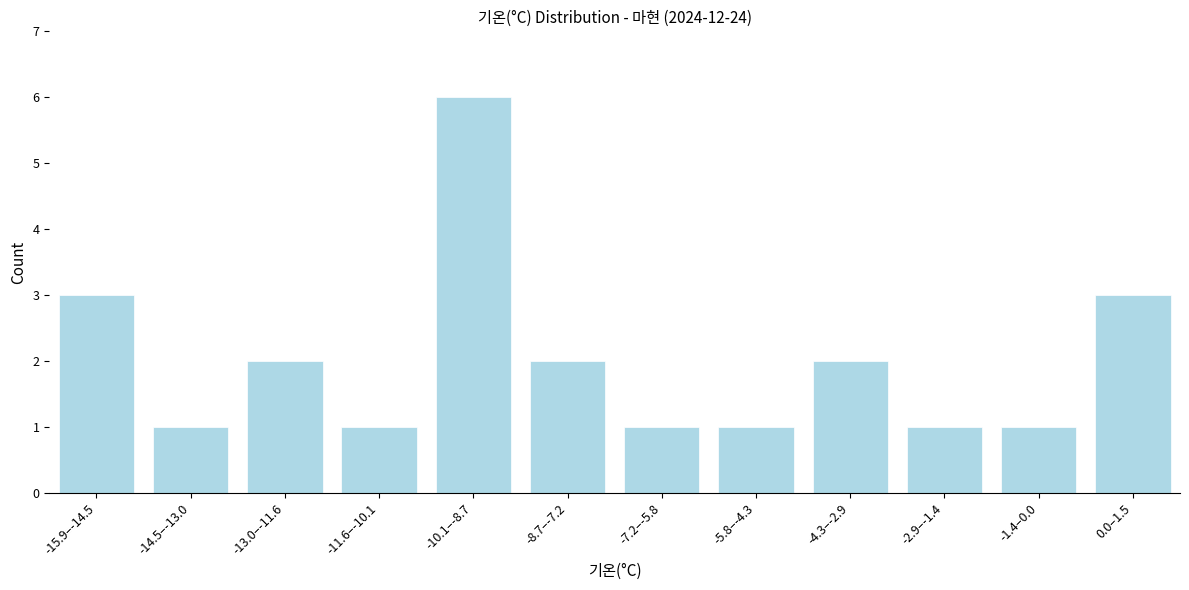

Reading left to right, what are all the values shown in this chart?

-15.9–-14.5=3	-14.5–-13.0=1	-13.0–-11.6=2	-11.6–-10.1=1	-10.1–-8.7=6	-8.7–-7.2=2	-7.2–-5.8=1	-5.8–-4.3=1	-4.3–-2.9=2	-2.9–-1.4=1	-1.4–0.0=1	0.0–1.5=3